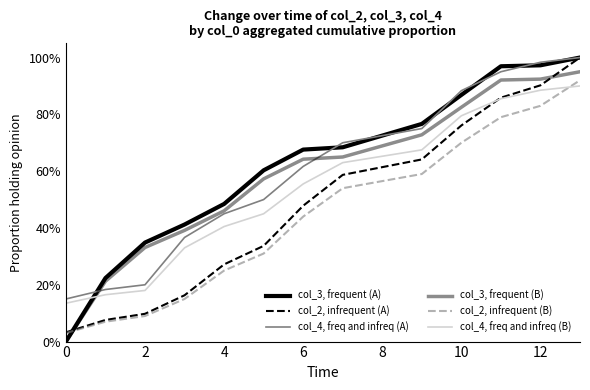

Which series has the largest range (max minus min)?

col_3, frequent (A)